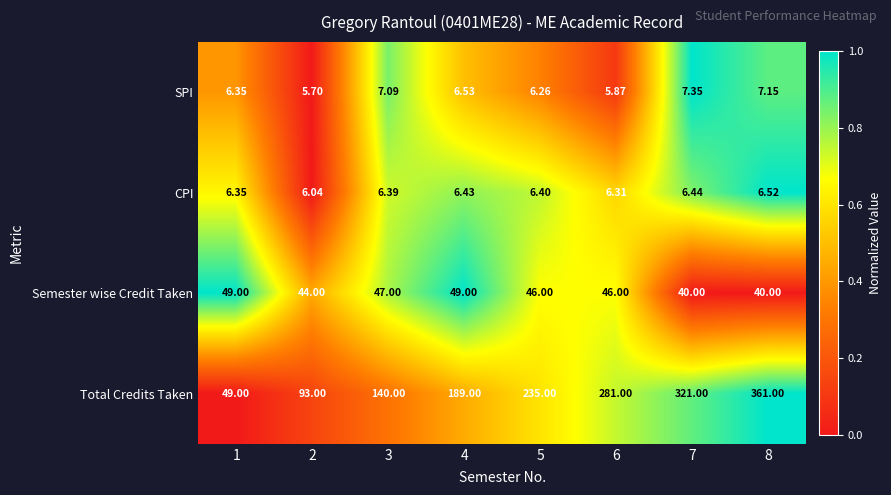

Is the value of SPI at 4 greater than the value of CPI at 1?

Yes